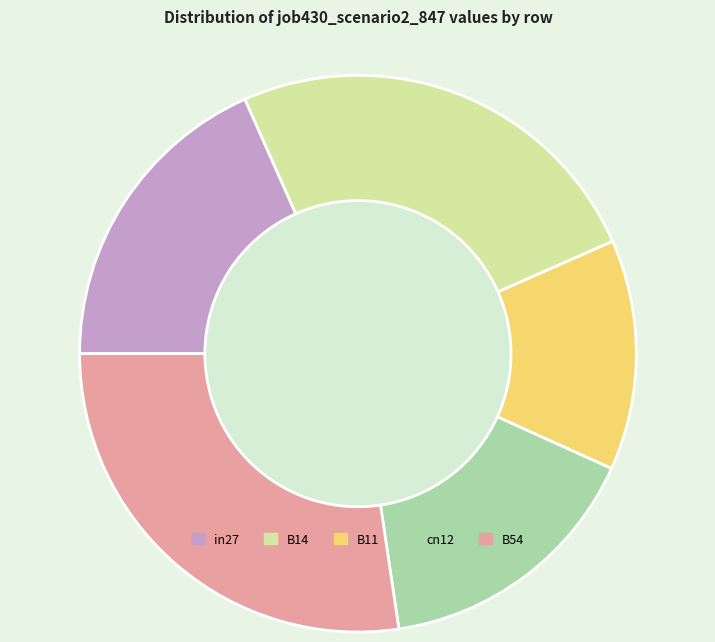

Do B11 and B54 together represent more than half of the pie?

No